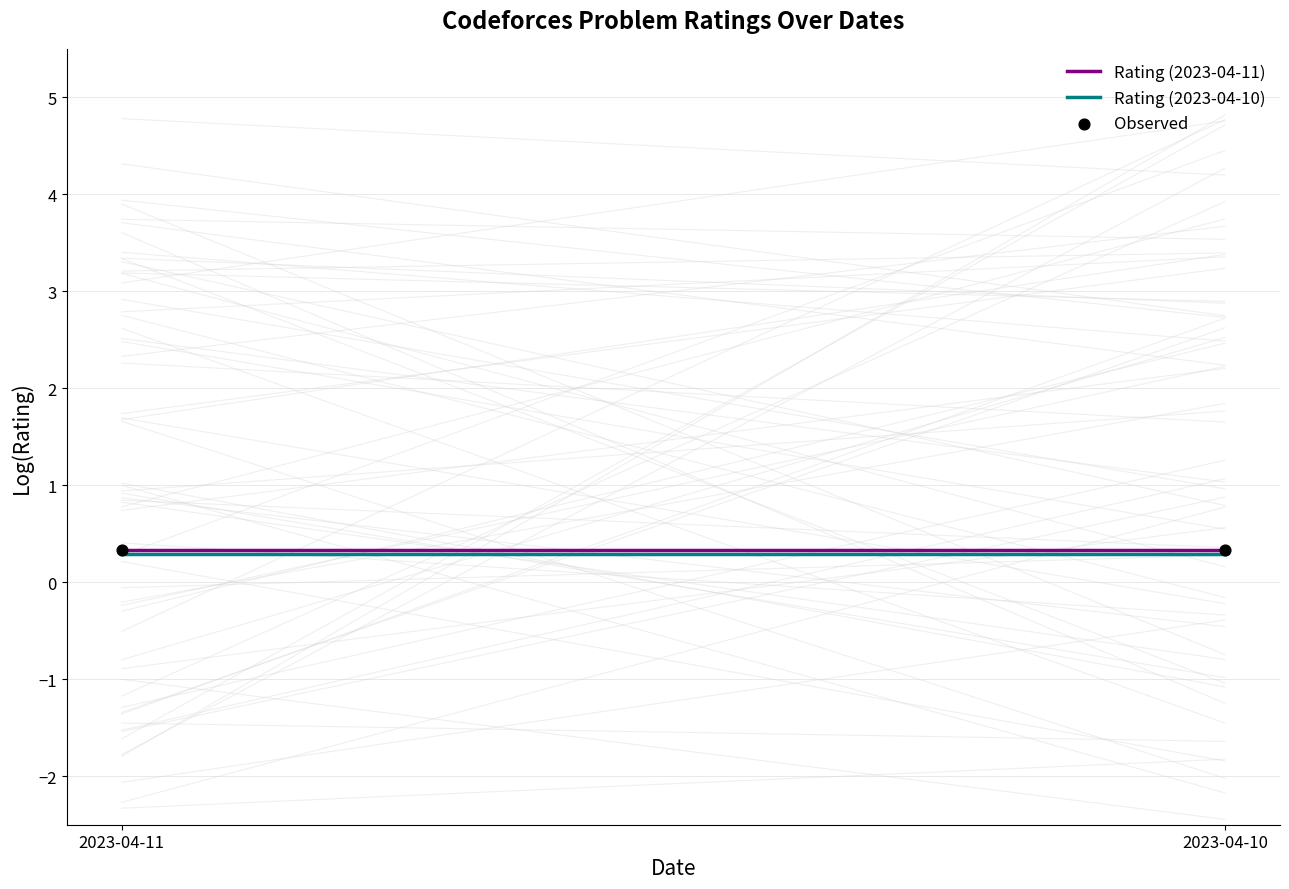

Which series has the largest total across all categories?

Rating (2023-04-11)